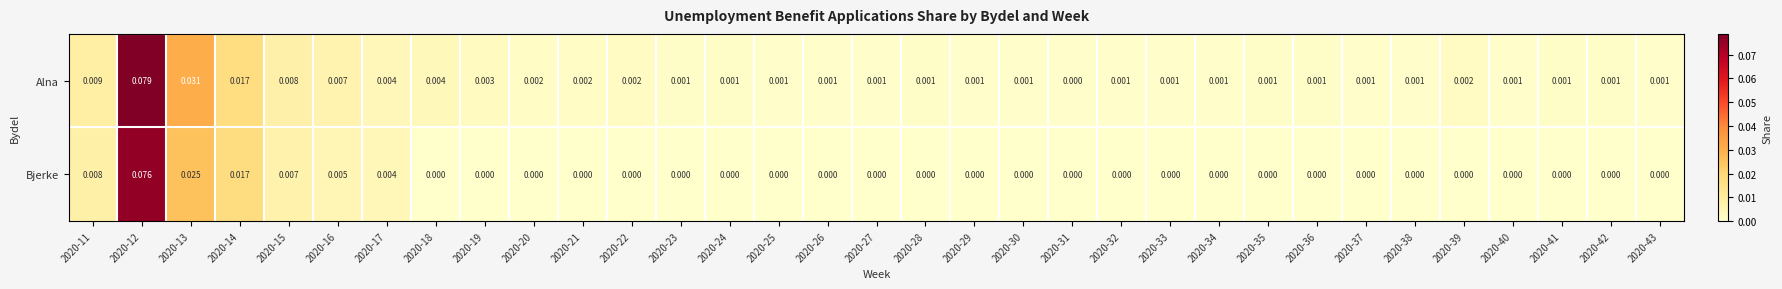

Is the value of Alna at 2020-27 greater than the value of Bjerke at 2020-31?

Yes